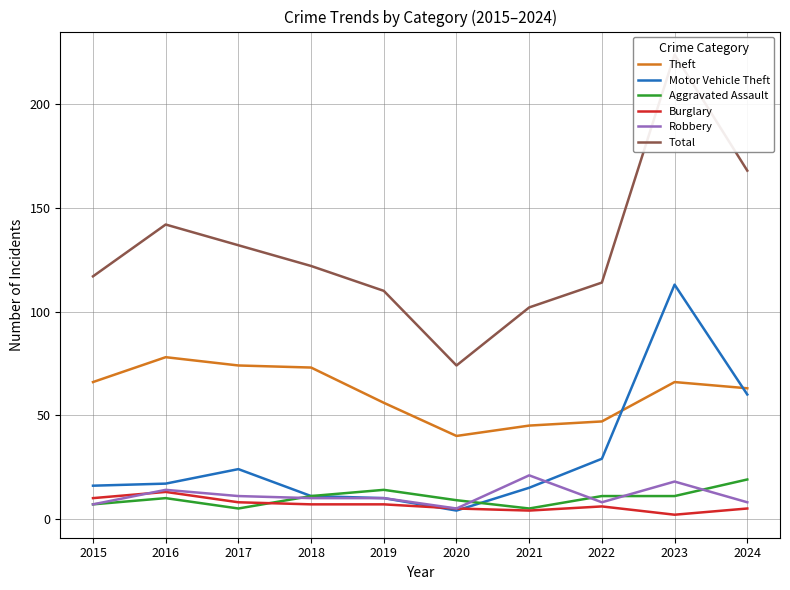

After their last crossing, which series has the higher values: Robbery or Aggravated Assault?

Aggravated Assault